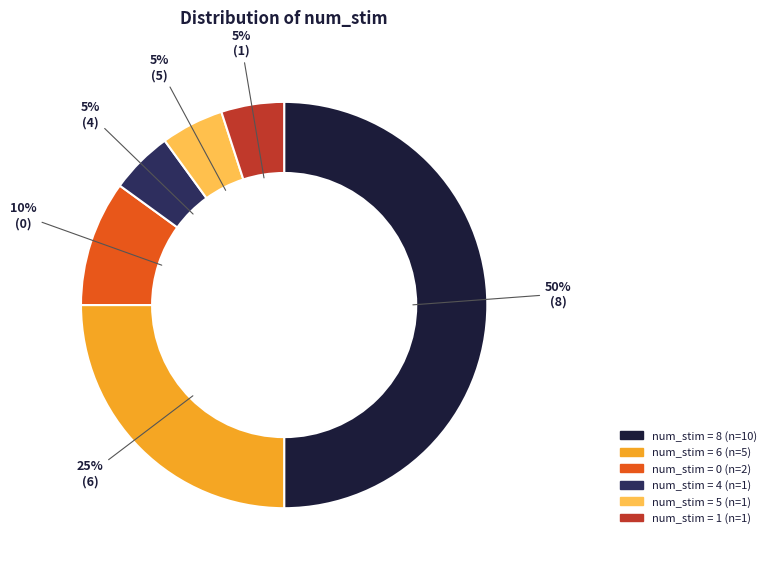

To the nearest percent, what is the average slice percentage?

17%